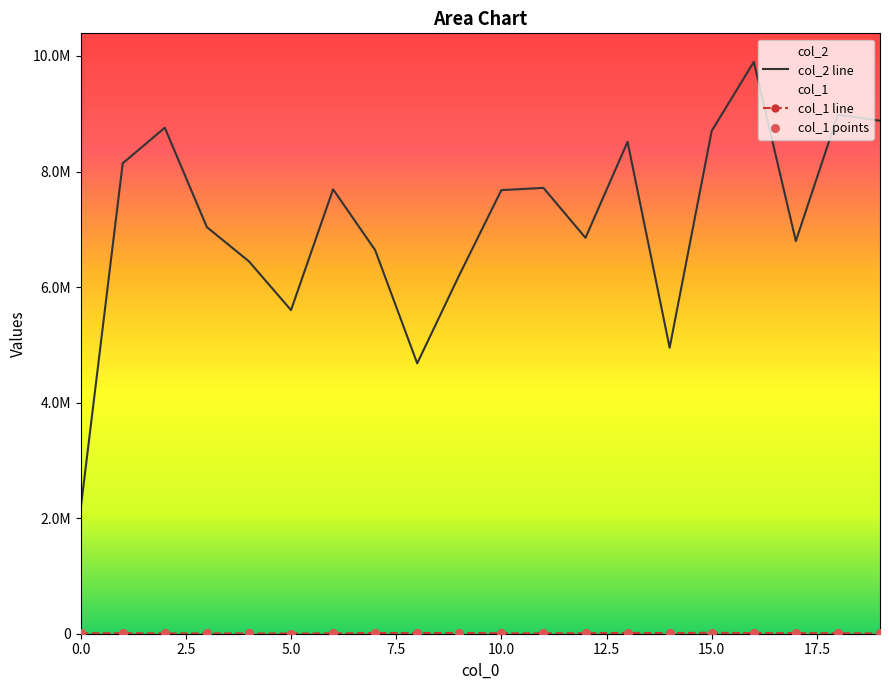

Which series has the widest spread of Y values?

col_2